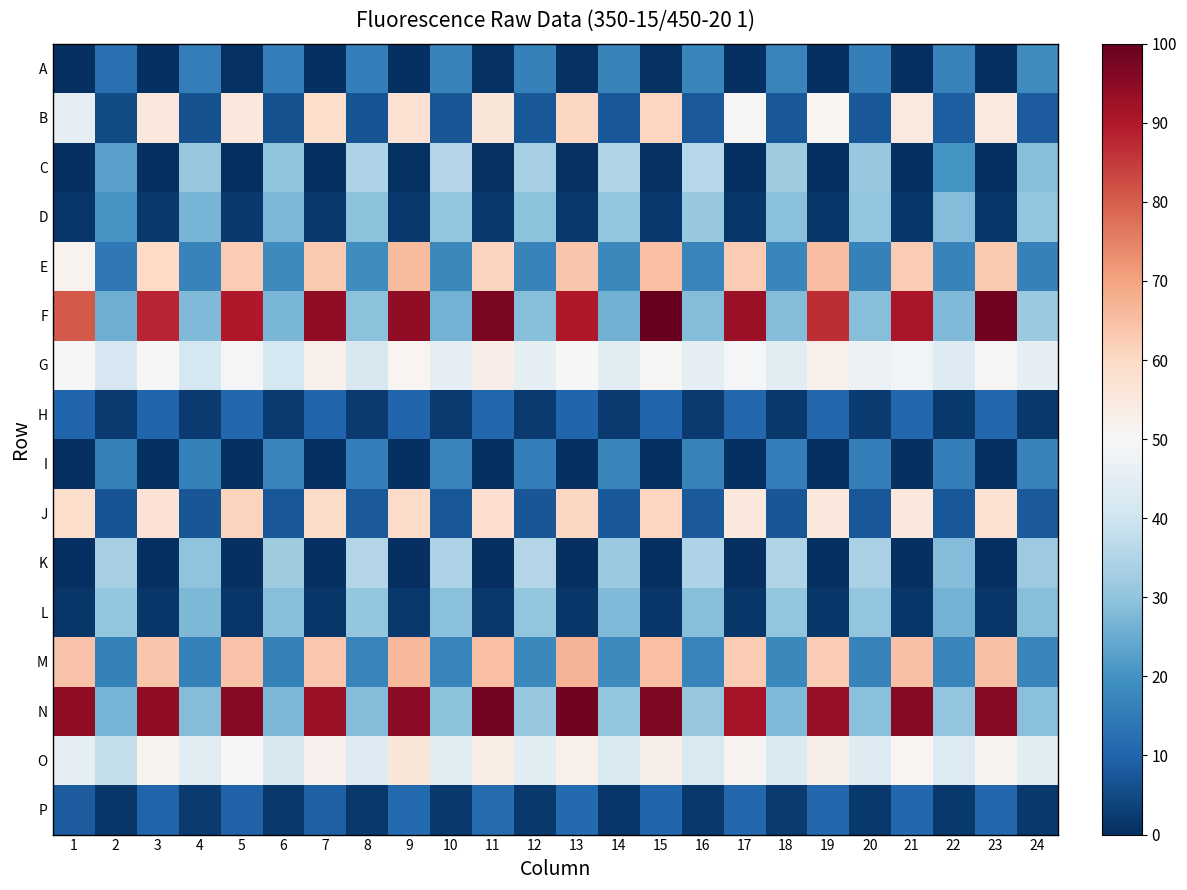

Reading left to right, list all the values displayed in this chart.

A: 1=0.0	2=12.7	3=0.1	4=15.3	5=0.4	6=15.8	7=0.0	8=15.8	9=0.4	10=16.7	11=0.5	12=16.4	13=0.4	14=16.7	15=0.4	16=17.4	17=0.0	18=17.0	19=0.1	20=15.9	21=0.0	22=16.7	23=0.1	24=18.4
B: 1=45.4	2=5.3	3=55.3	4=6.3	5=55.2	6=6.5	7=58.7	8=6.7	9=57.6	10=7.2	11=55.9	12=7.8	13=60.3	14=7.5	15=60.8	16=8.1	17=50.7	18=7.6	19=50.8	20=7.7	21=54.9	22=8.7	23=54.9	24=8.3
C: 1=0.1	2=22.9	3=0.1	4=31.1	5=0.1	6=30.1	7=0.1	8=34.4	9=0.4	10=35.3	11=0.4	12=33.4	13=0.4	14=34.8	15=0.5	16=35.9	17=0.1	18=32.4	19=0.2	20=30.9	21=0.2	22=20.1	23=0.2	24=28.8
D: 1=1.3	2=20.7	3=1.7	4=26.8	5=1.8	6=27.6	7=1.8	8=29.4	9=1.7	10=30.1	11=1.7	12=29.6	13=1.8	14=30.4	15=1.8	16=30.9	17=1.5	18=29.3	19=1.4	20=30.3	21=1.4	22=28.2	23=1.4	24=30.4
E: 1=51.8	2=14.4	3=60.0	4=16.4	5=62.6	6=18.2	7=63.1	8=19.0	9=65.7	10=17.7	11=61.0	12=16.5	13=63.9	14=17.7	15=65.0	16=17.1	17=62.6	18=17.2	19=65.6	20=16.2	21=62.5	22=16.5	23=62.9	24=16.2
F: 1=80.5	2=25.5	3=88.0	4=27.9	5=89.9	6=27.2	7=94.1	8=29.5	9=94.4	10=26.3	11=97.2	12=28.8	13=90.2	14=26.0	15=100.0	16=28.4	17=93.2	18=28.4	19=86.8	20=28.6	21=90.7	22=28.1	23=98.1	24=31.3
G: 1=49.9	2=41.4	3=50.3	4=41.3	5=49.1	6=41.4	7=52.7	8=42.1	9=51.0	10=45.0	11=53.4	12=45.6	13=49.9	14=44.4	15=50.6	16=45.1	17=49.1	18=44.8	19=52.6	20=47.3	21=48.4	22=43.6	23=50.4	24=45.0
H: 1=10.2	2=2.1	3=10.5	4=2.2	5=10.9	6=2.2	7=10.2	8=2.3	9=10.3	10=2.3	11=10.8	12=2.0	13=10.2	14=2.1	15=10.3	16=2.2	17=10.6	18=1.7	19=10.7	20=2.0	21=10.6	22=1.6	23=10.9	24=1.8
I: 1=0.1	2=16.3	3=0.1	4=16.2	5=0.0	6=17.1	7=0.1	8=15.7	9=0.0	10=16.9	11=0.3	12=16.0	13=0.0	14=17.2	15=0.0	16=16.5	17=0.0	18=16.0	19=0.1	20=16.0	21=0.0	22=15.6	23=0.1	24=16.5
J: 1=58.7	2=6.9	3=57.2	4=7.1	5=61.3	6=7.4	7=59.2	8=8.0	9=59.4	10=7.6	11=58.2	12=7.3	13=60.4	14=7.8	15=60.7	16=7.9	17=55.3	18=7.3	19=55.2	20=7.5	21=55.4	22=7.7	23=57.6	24=8.0
K: 1=0.3	2=33.5	3=0.1	4=30.0	5=0.1	6=32.0	7=0.1	8=35.3	9=0.1	10=34.6	11=0.1	12=35.3	13=0.1	14=31.5	15=0.1	16=34.4	17=0.2	18=34.9	19=0.2	20=33.9	21=0.1	22=28.5	23=0.2	24=31.8
L: 1=1.5	2=30.7	3=1.3	4=27.4	5=1.4	6=28.7	7=1.5	8=30.5	9=1.6	10=29.0	11=1.6	12=30.3	13=1.4	14=27.8	15=1.5	16=28.7	17=1.5	18=30.2	19=1.5	20=30.5	21=1.2	22=26.5	23=1.4	24=28.8
M: 1=64.3	2=16.4	3=63.7	4=16.3	5=64.2	6=16.0	7=63.5	8=16.9	9=66.1	10=17.0	11=64.9	12=17.8	13=67.1	14=18.1	15=65.1	16=17.1	17=62.7	18=17.6	19=62.7	20=16.5	21=64.6	22=17.0	23=64.5	24=17.2
N: 1=94.3	2=26.6	3=94.4	4=28.2	5=95.5	6=27.4	7=93.3	8=28.2	9=94.8	10=29.5	11=97.8	12=31.2	13=98.2	14=30.3	15=96.7	16=31.1	17=91.0	18=28.1	19=93.6	20=29.0	21=95.6	22=30.1	23=95.4	24=29.1
O: 1=45.6	2=38.2	3=51.8	4=44.7	5=49.9	6=42.2	7=52.2	8=43.4	9=56.2	10=44.0	11=53.7	12=44.6	13=52.5	14=42.6	15=53.0	16=42.3	17=51.5	18=42.8	19=53.0	20=43.7	21=50.9	22=43.3	23=51.3	24=44.5
P: 1=8.4	2=1.4	3=10.1	4=2.0	5=9.6	6=1.6	7=9.2	8=1.6	9=11.3	10=1.7	11=11.4	12=1.7	13=10.9	14=1.5	15=10.5	16=1.7	17=10.6	18=2.0	19=10.9	20=1.9	21=10.6	22=1.7	23=10.6	24=1.7